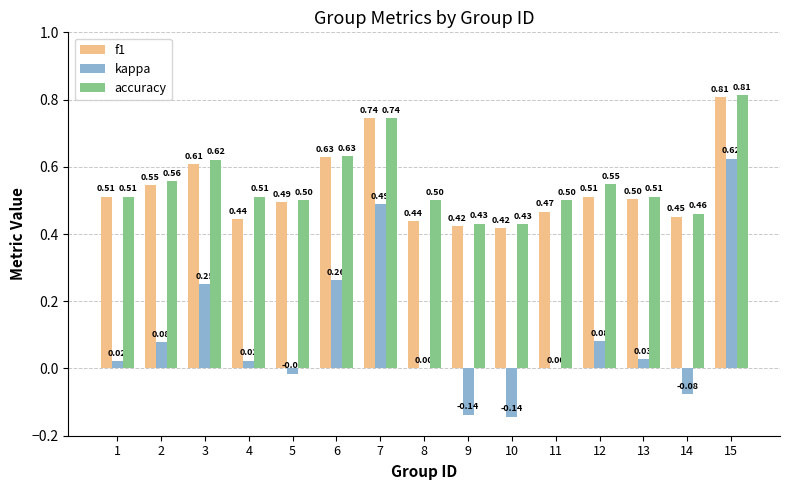

At which category is the sum across all series the highest?

15